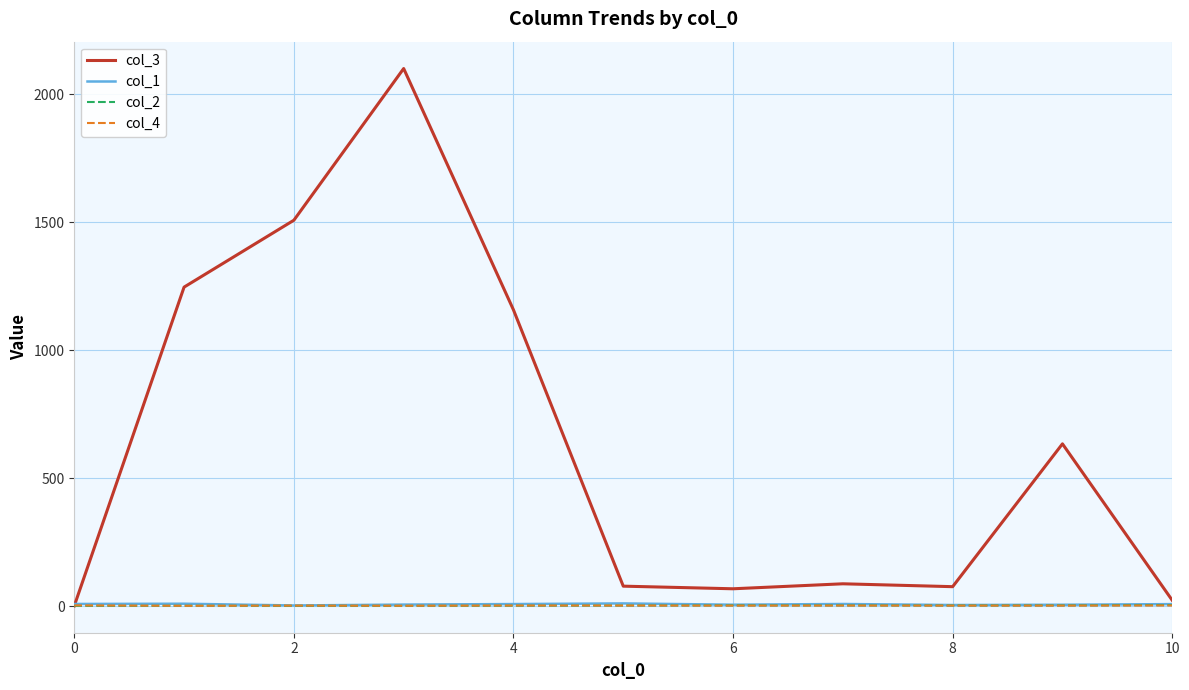

What is the sum of all col_4 values?

23.1